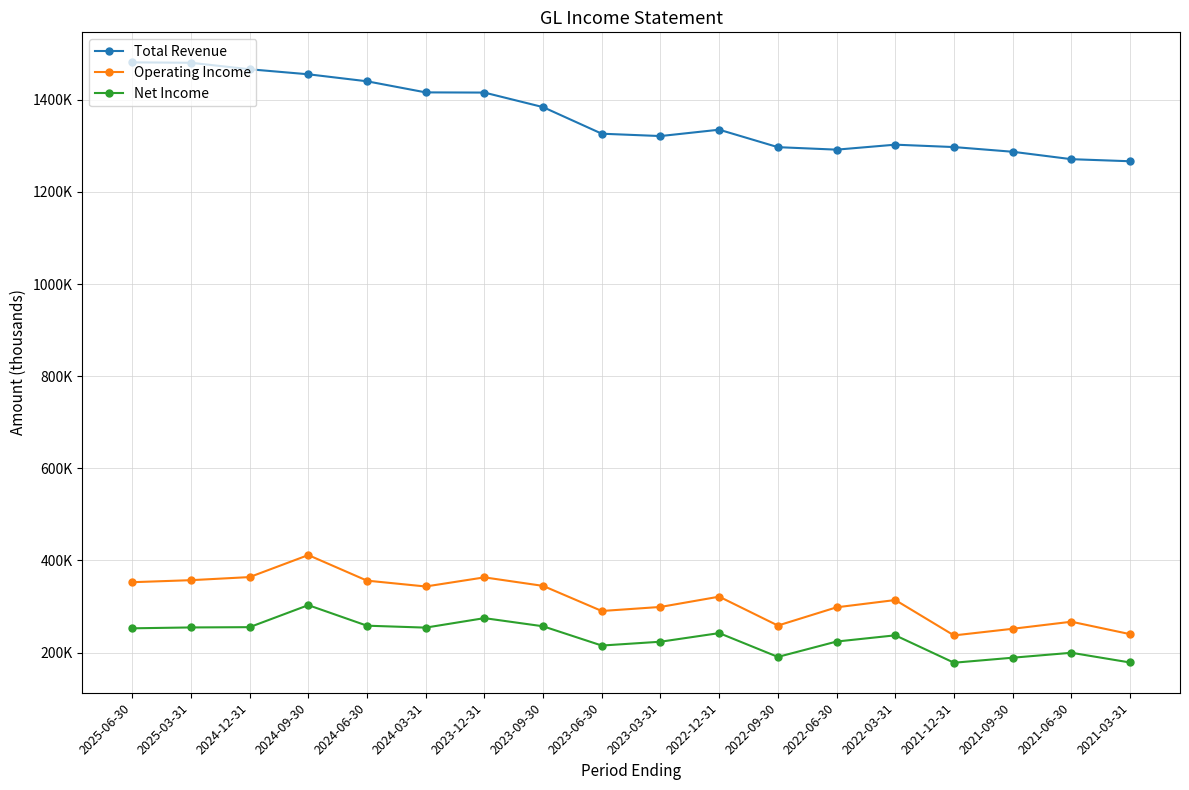

What is the total value across all series at 2023-03-31?

1844000